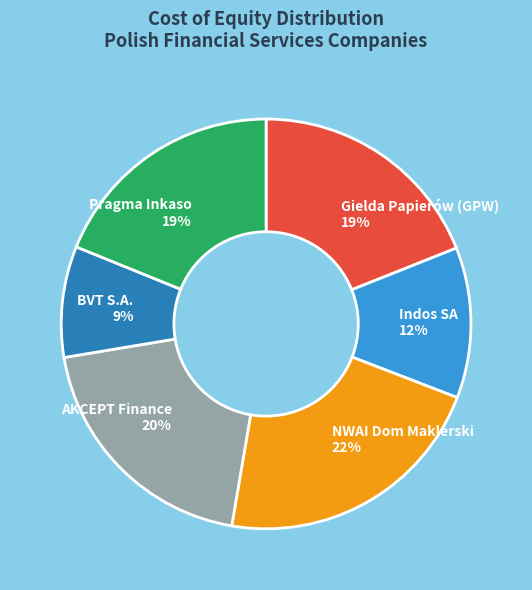

Which category has the biggest portion of the pie?

NWAI Dom Maklerski